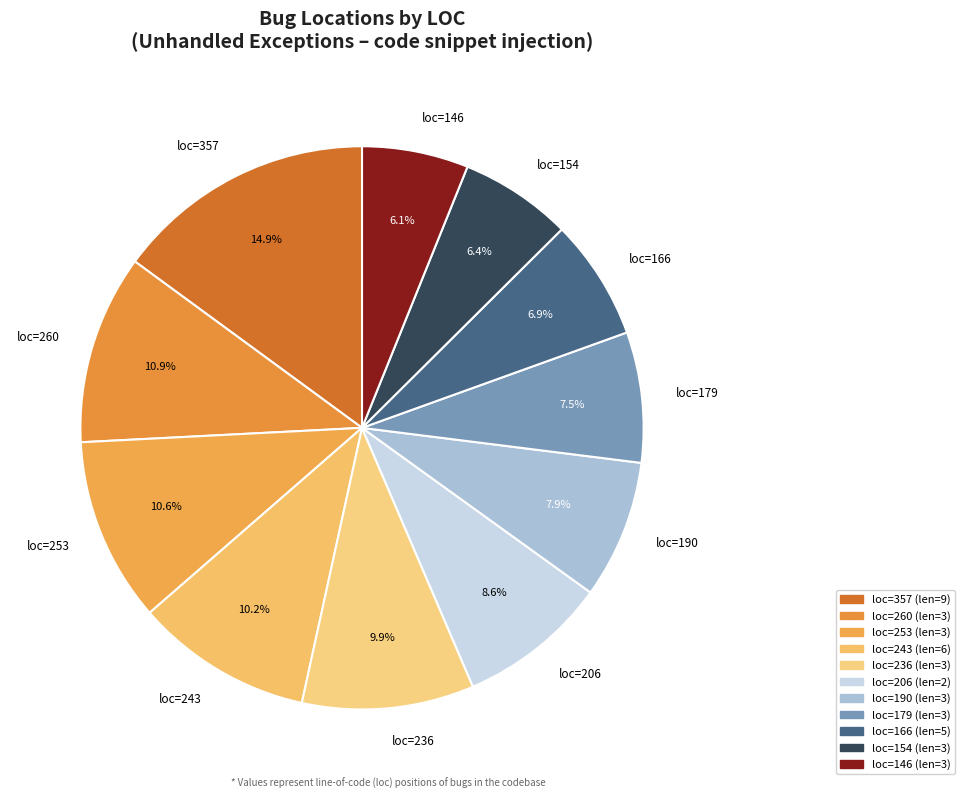

Between loc=236 and loc=260, which is larger?

loc=260